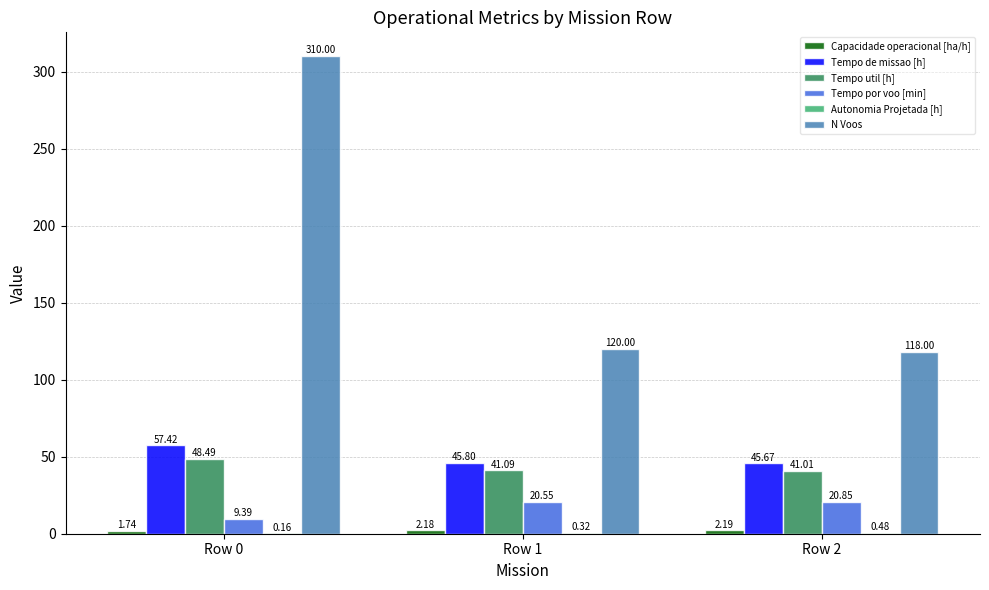

Where does the N Voos series first go above 120?

Row 0